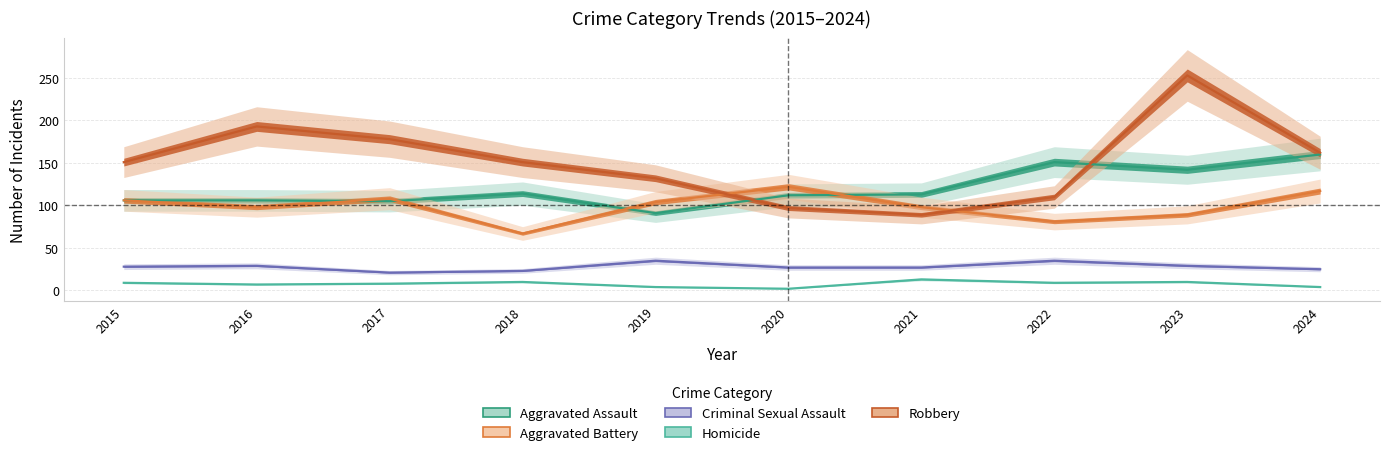

Reading left to right, transcribe all the data shown in this chart.

Aggravated Assault: 106	106	105	114	91	112	113	151	142	160
Aggravated Battery: 106	98	108	67	104	122	98	81	89	117
Criminal Sexual Assault: 28	29	21	23	35	27	27	35	29	25
Homicide: 9	7	8	10	4	2	13	9	10	4
Robbery: 151	193	178	151	132	97	89	110	253	162